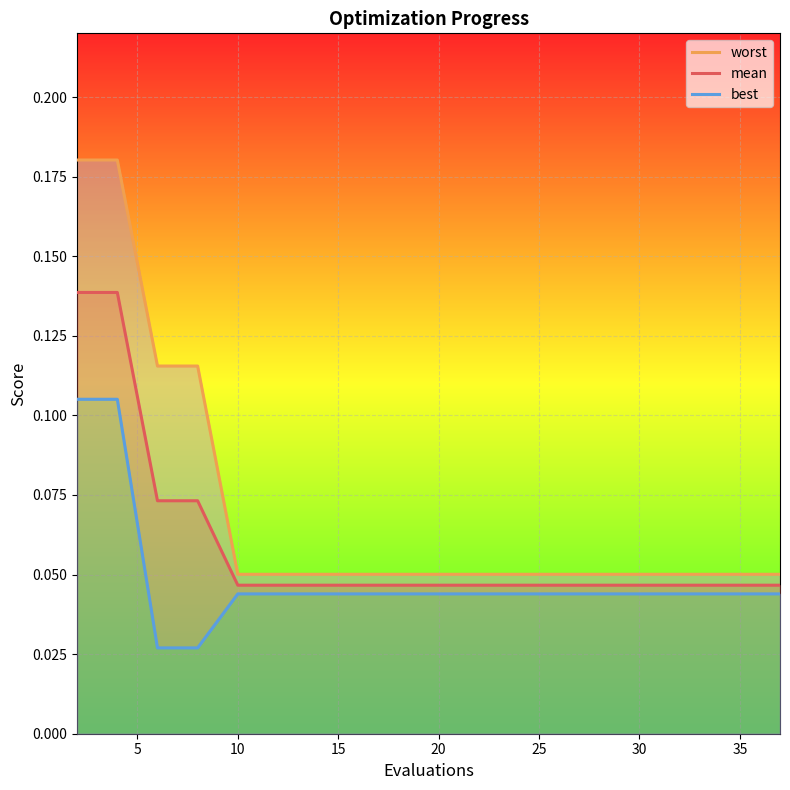

Is this an area chart (filled region under the line)?

No